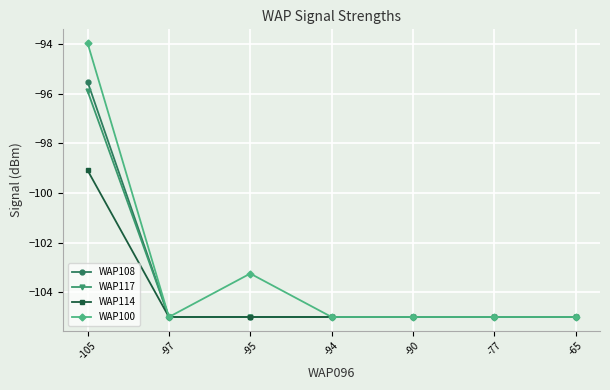

What is the lowest value of the WAP114 series?

-105.0